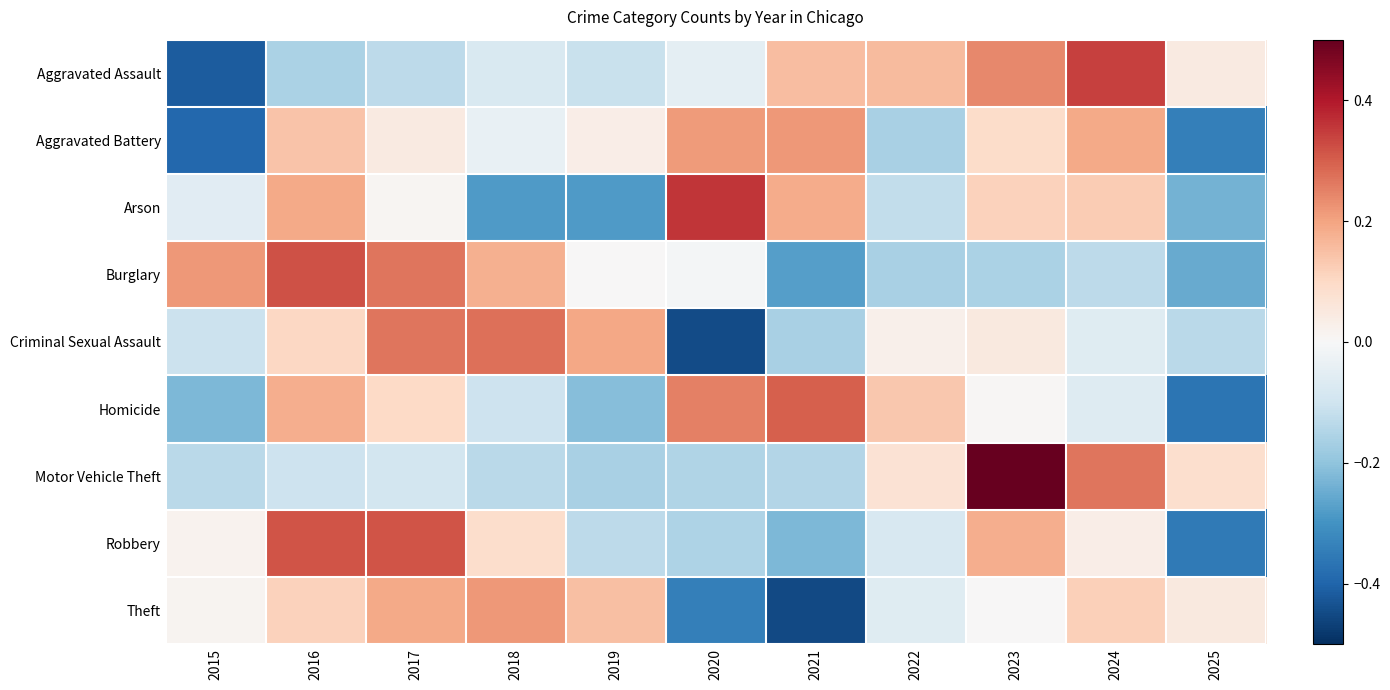

At which category is the sum across all series the highest?

2016